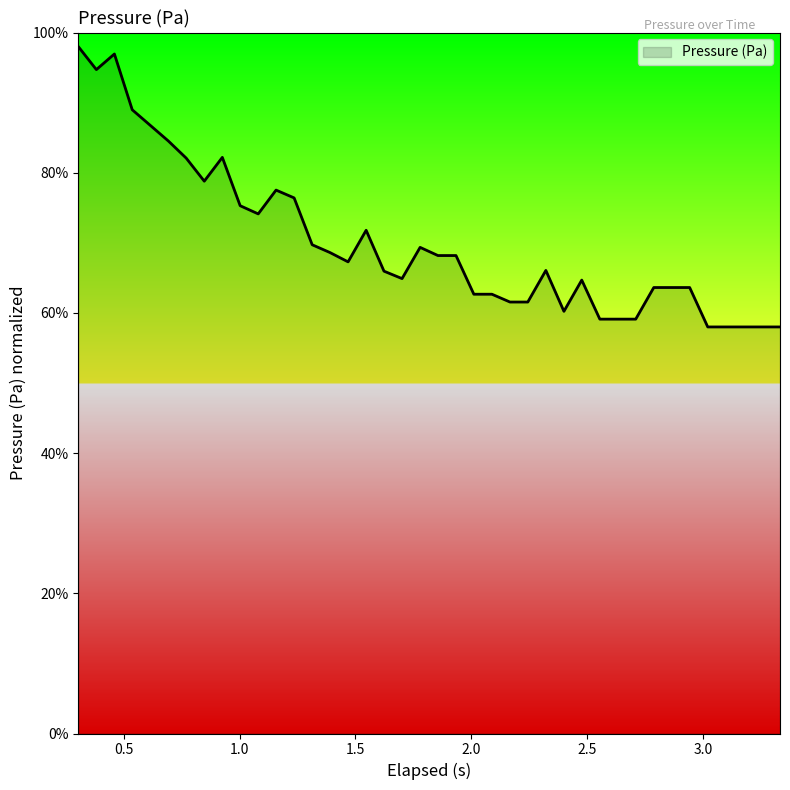

What is the minimum value shown in the chart?

58.0